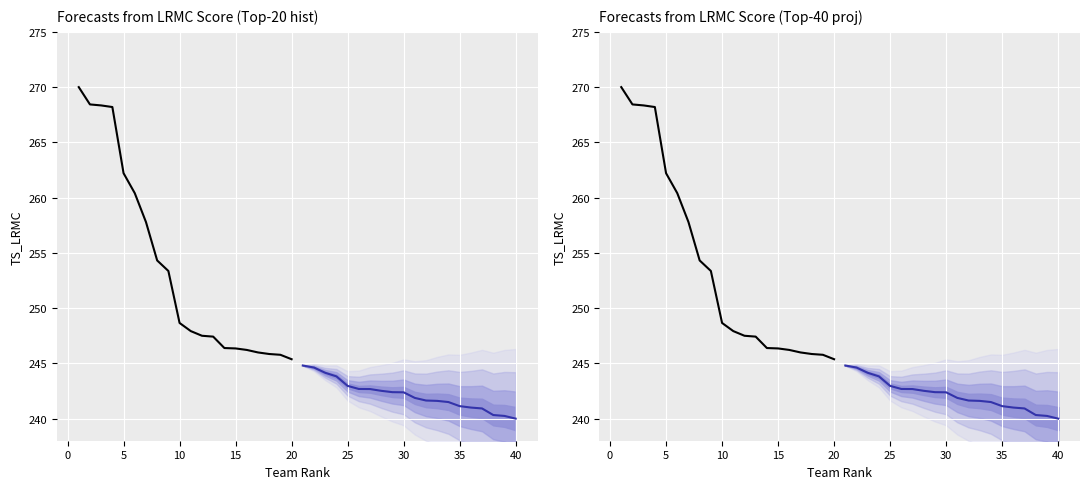

What is the total value across all series at 40?

491.0